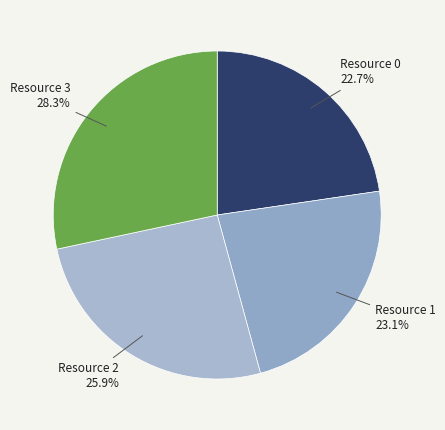

Is there a majority slice in this chart?

No